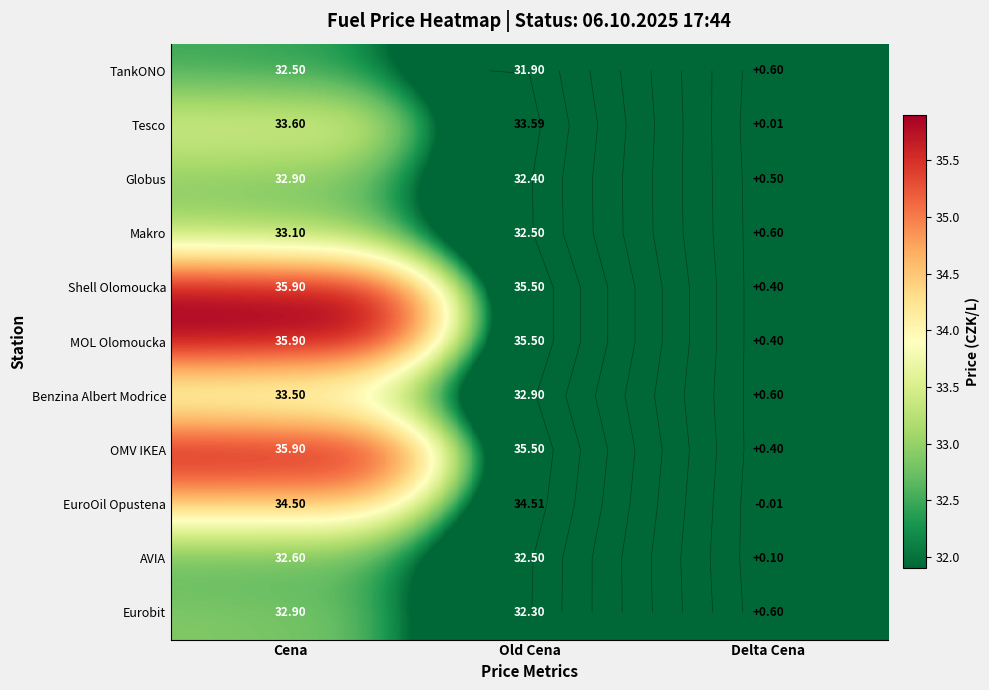

What is the sum of all Benzina Albert Modrice values?

67.0